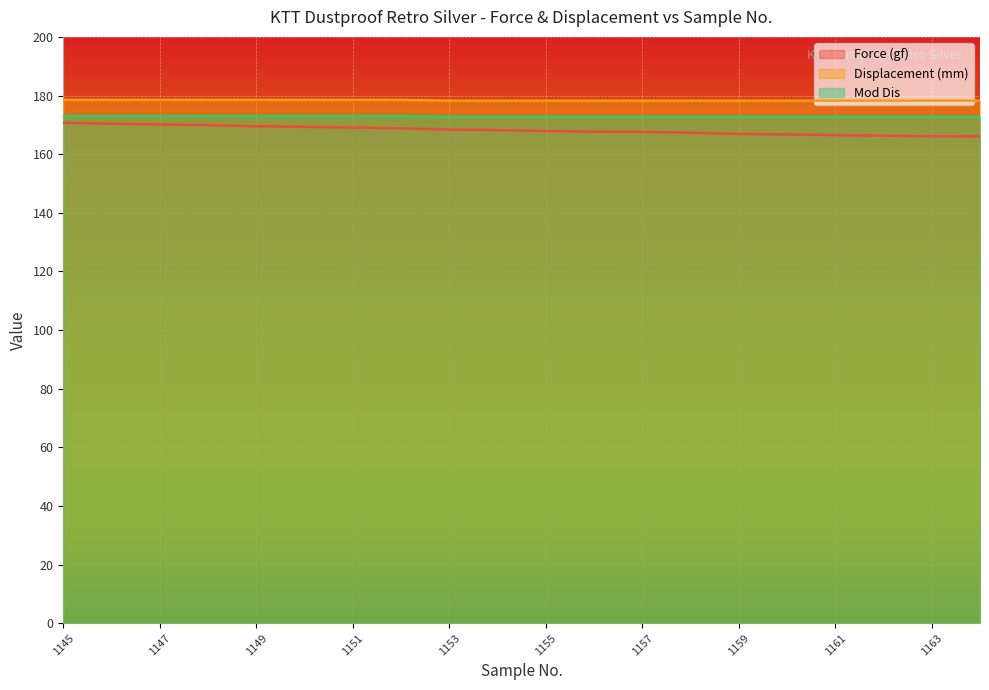

The Force (gf) series shows 230.7 at 1159. True or false?

False